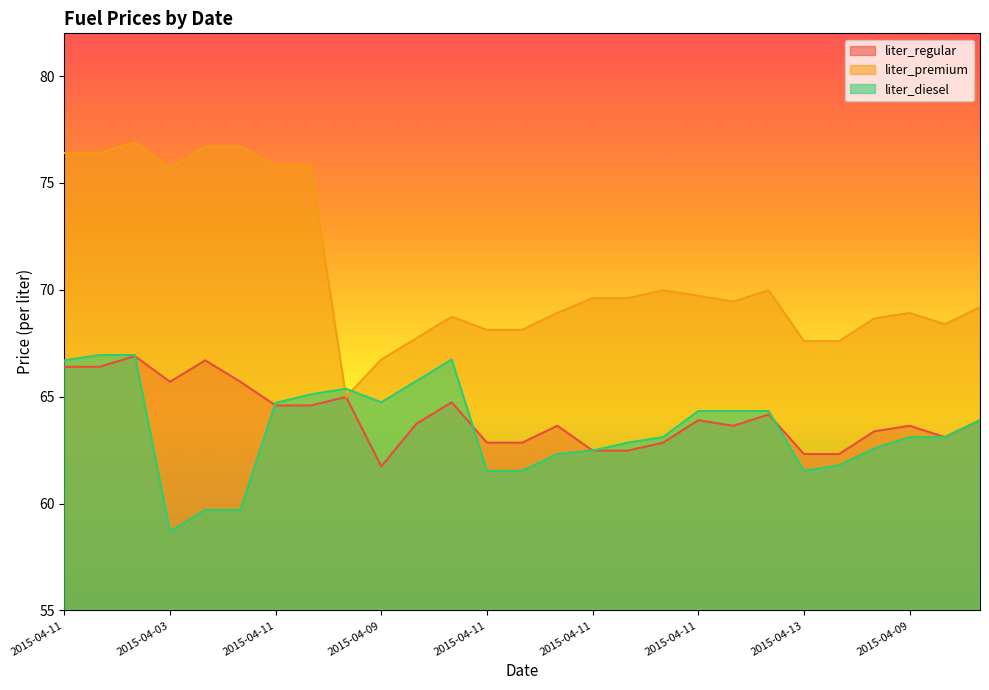

What are all the series names shown in the legend?

liter_regular, liter_premium, liter_diesel